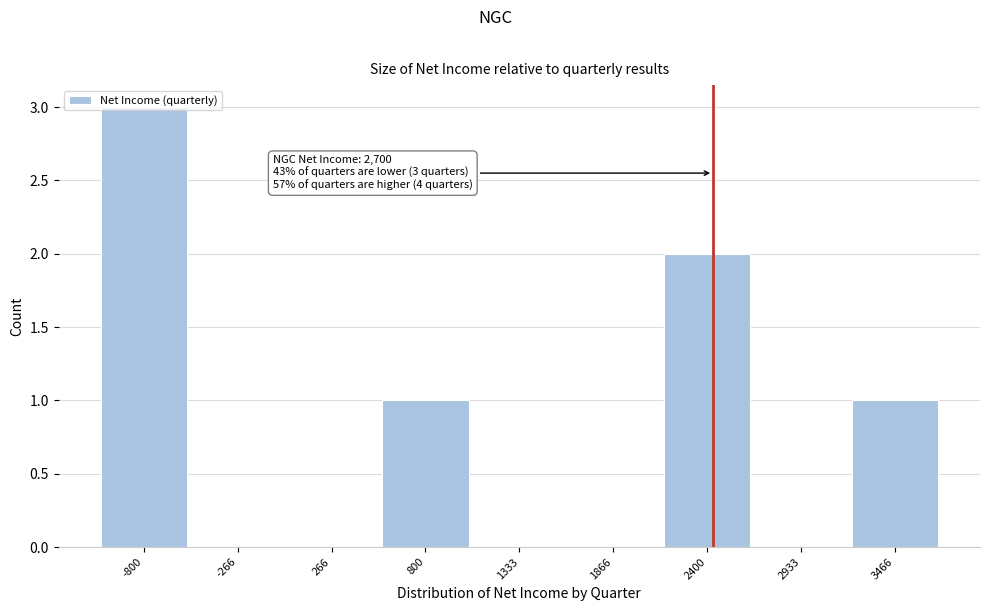

The chart shows a value of 0 at 1866. True or false?

True